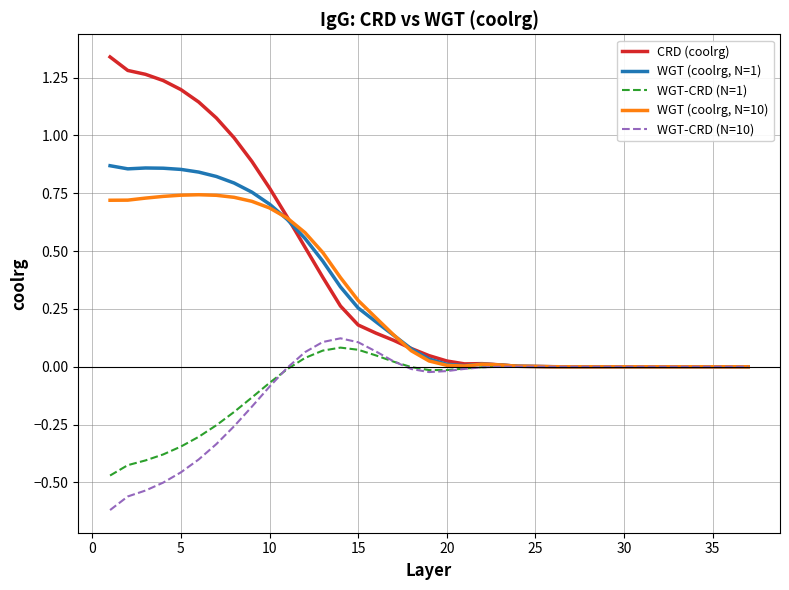

Which series has the largest range (max minus min)?

CRD (coolrg)